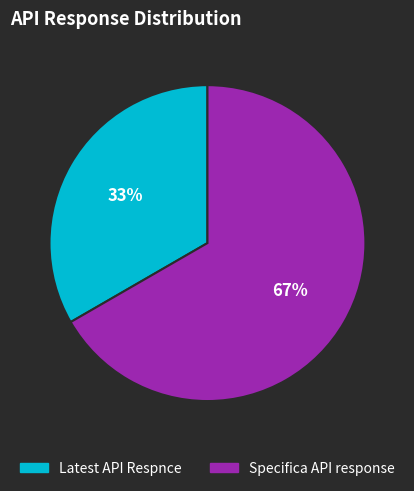

Combined, do Latest API Respnce and Specifica API response account for over 50%?

Yes